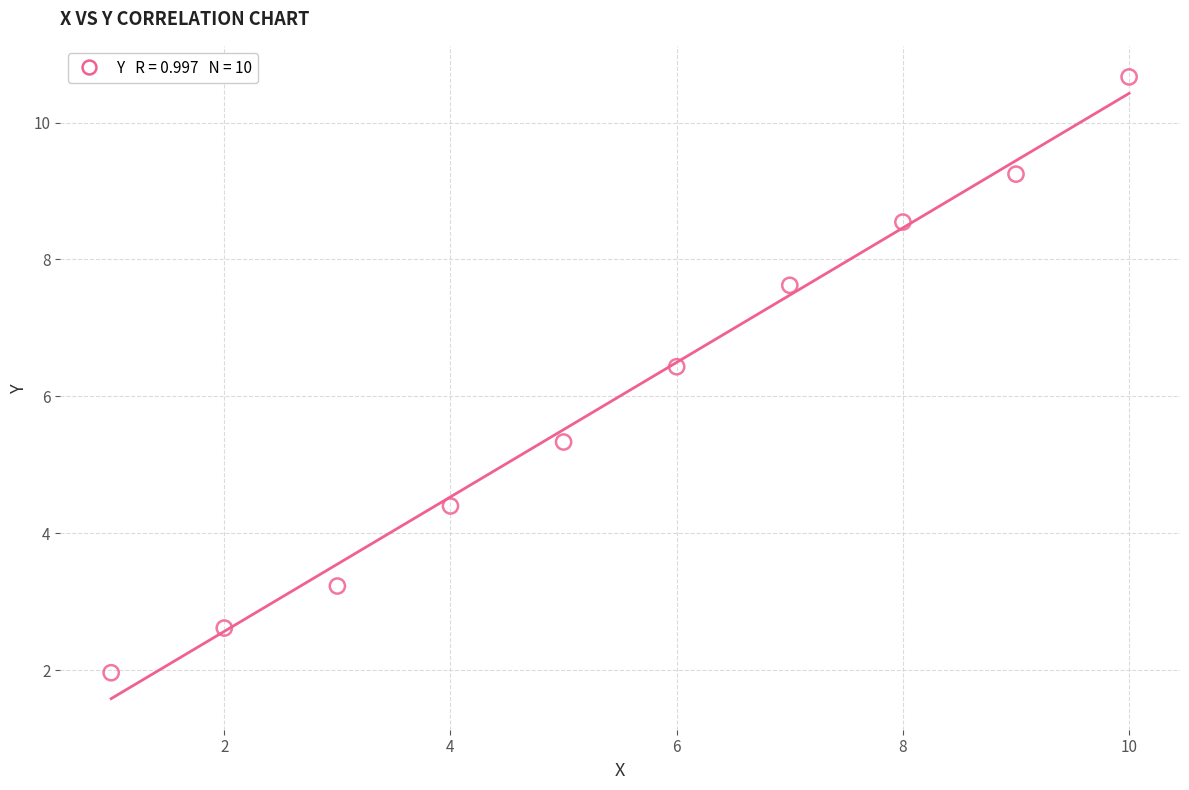

What is the average Y value?

6.0